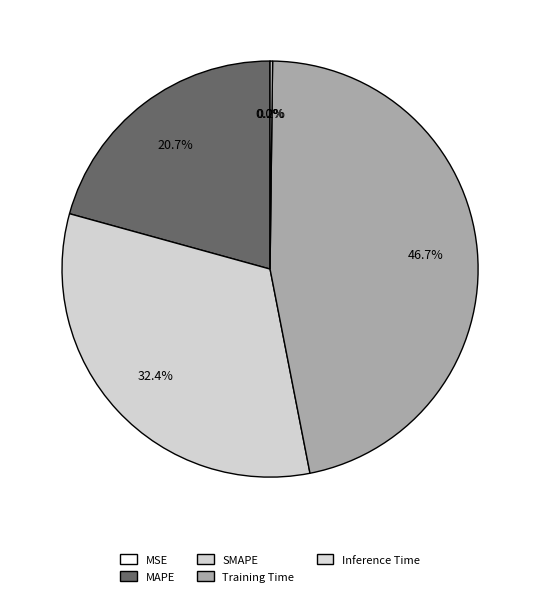

Is there any slice that represents more than half of the pie?

No